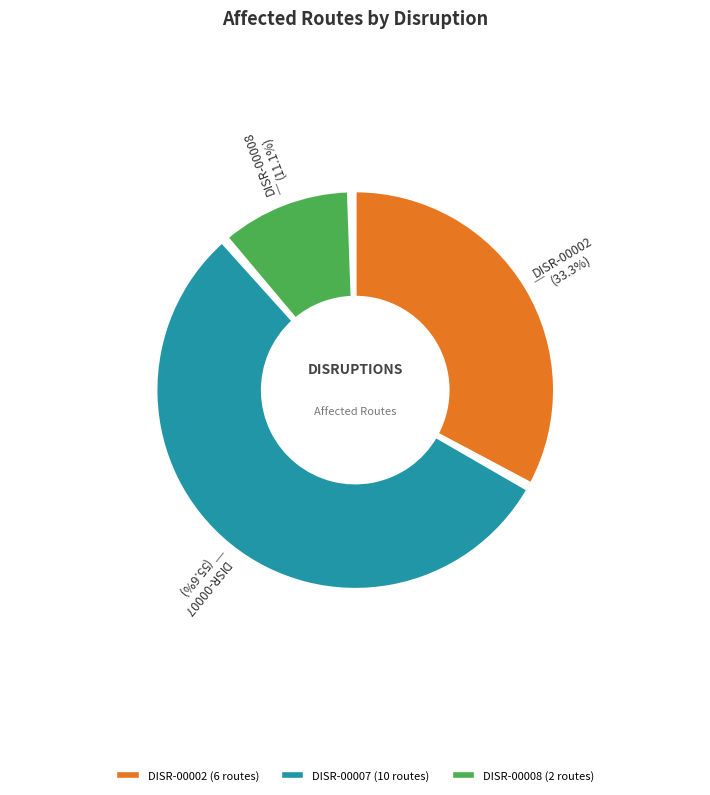

The DISR-00008 slice represents 11% of the pie. True or false?

True